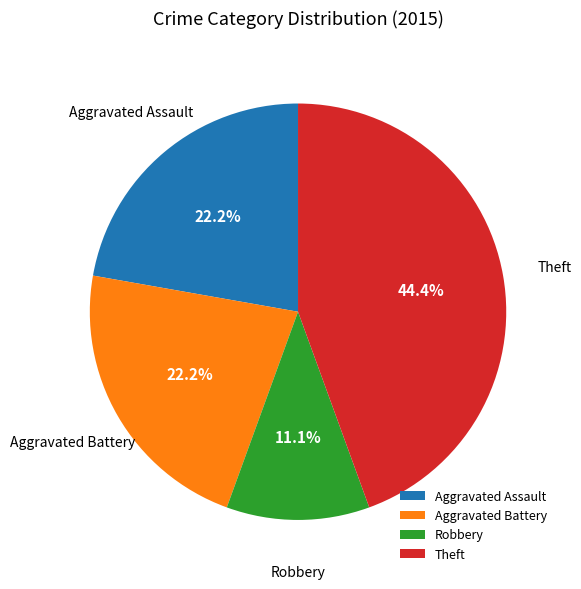

What percentage is the Theft slice, to the nearest percent?

44%